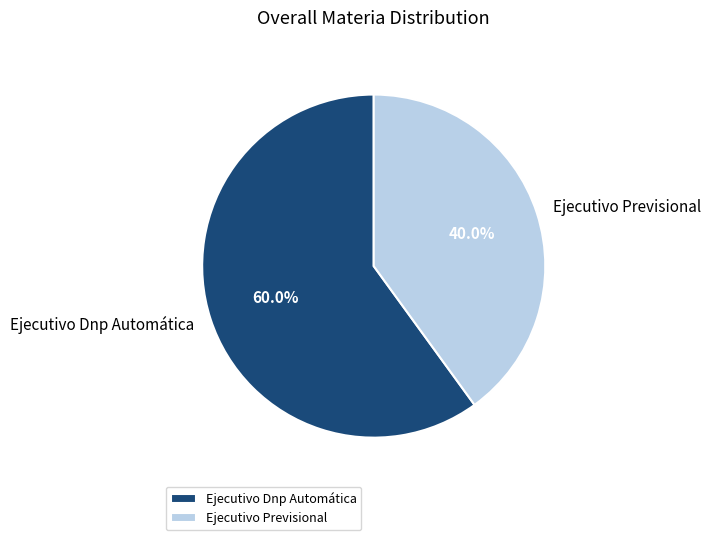

Approximately how many times larger is the value at Ejecutivo Previsional compared to Ejecutivo Dnp Automática?

0.7